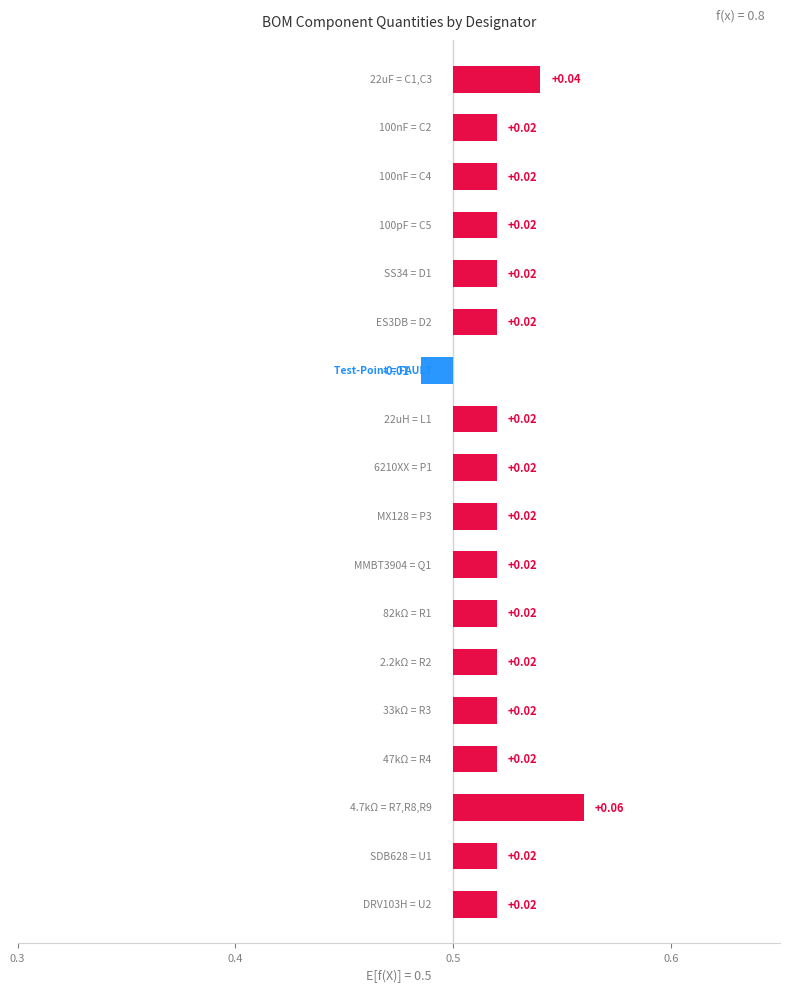

The chart shows a value of 1 at U2. True or false?

False